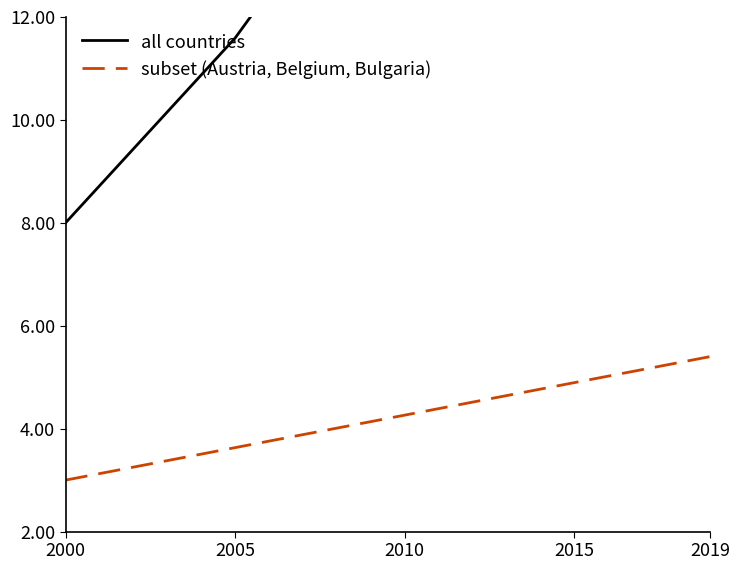

What is the value of the subset (Austria, Belgium, Bulgaria) point at the 4th from the left?

4.9